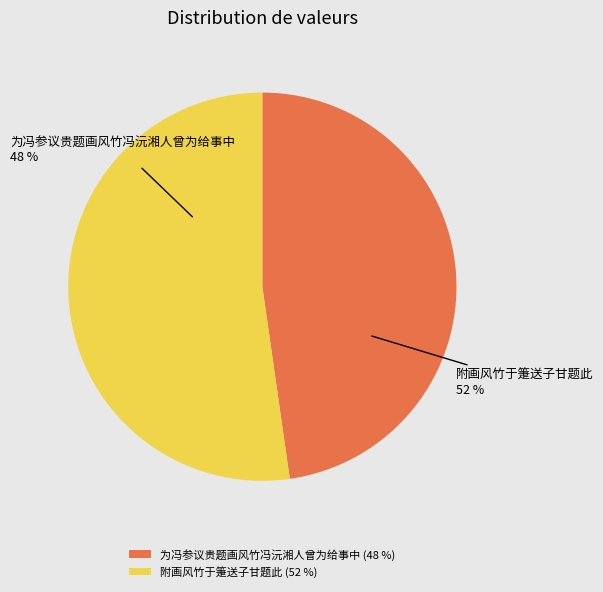

True or false: 为冯参议贵题画风竹冯沅湘人曾为给事中 accounts for 48% of the total.

True